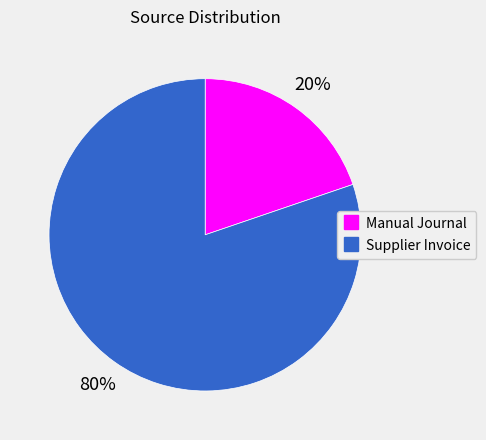

Combined, do Manual Journal and Supplier Invoice account for over 50%?

Yes